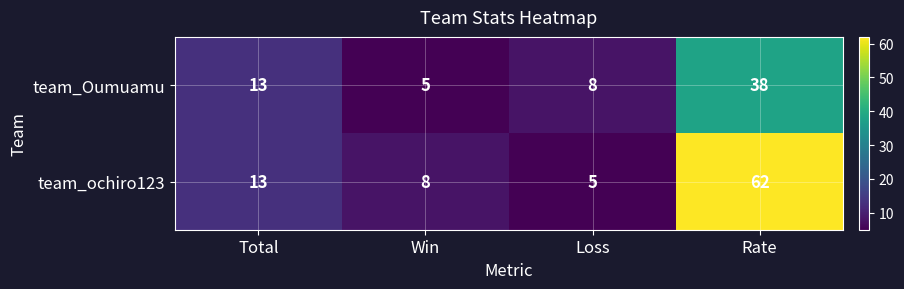

How many values in the team_Oumuamu series are below 13?

2